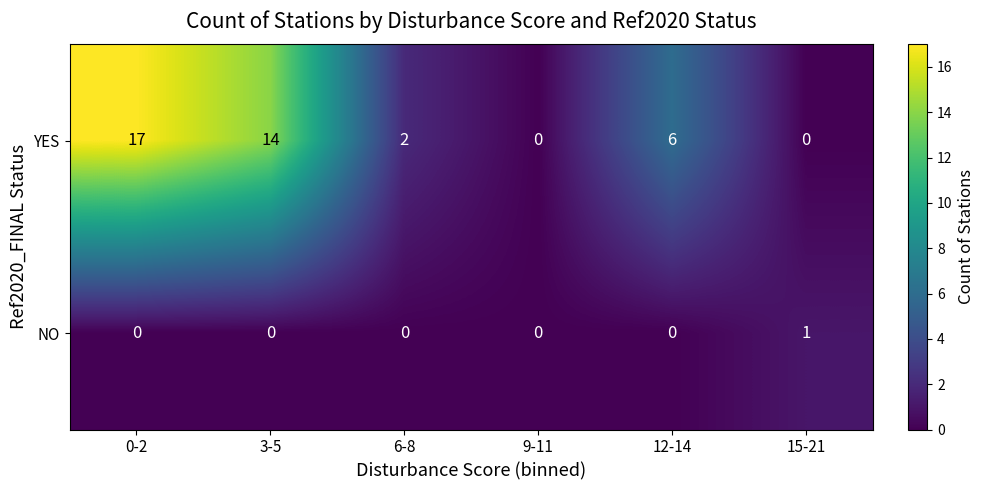

At which category does the chart reach its peak across all series?

0-2